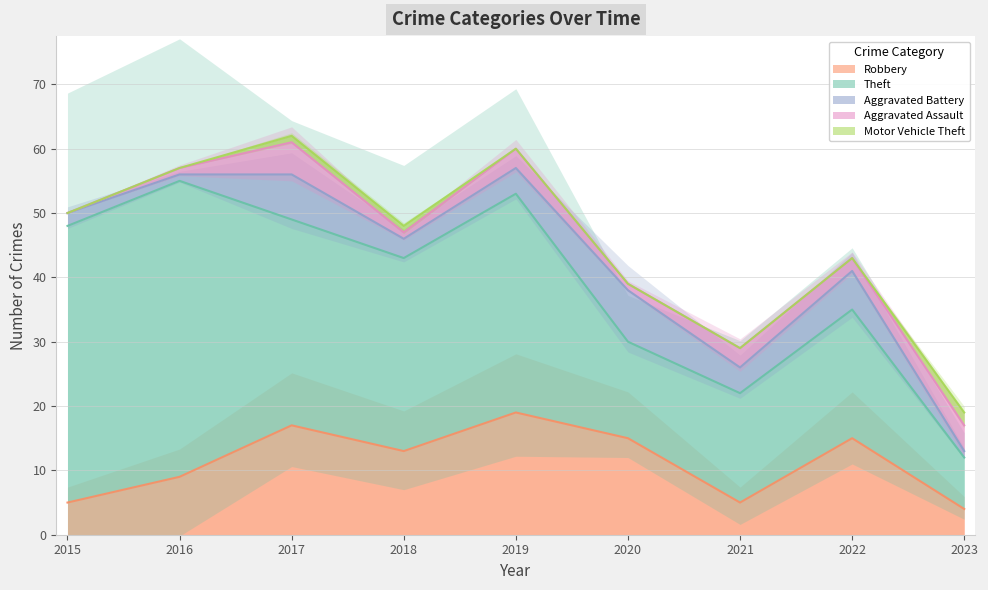

What is the value of the Aggravated Battery point at the 9th from the left?

1